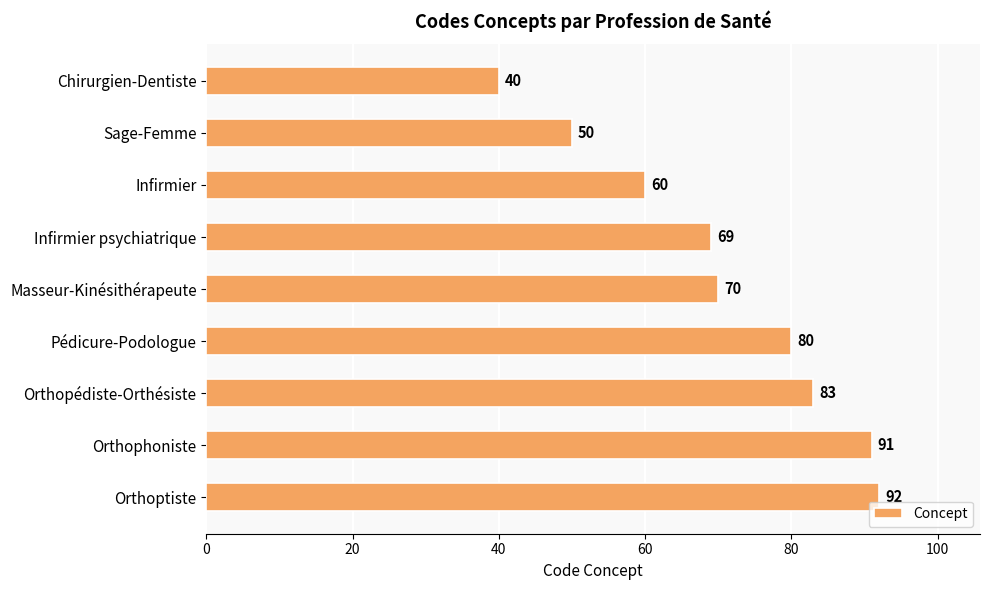

Read the value at Chirurgien-Dentiste.

40